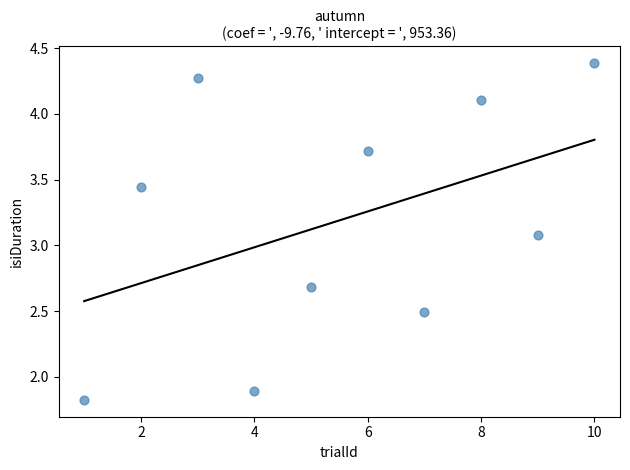

What is the range of X values (max minus min)?

9.0